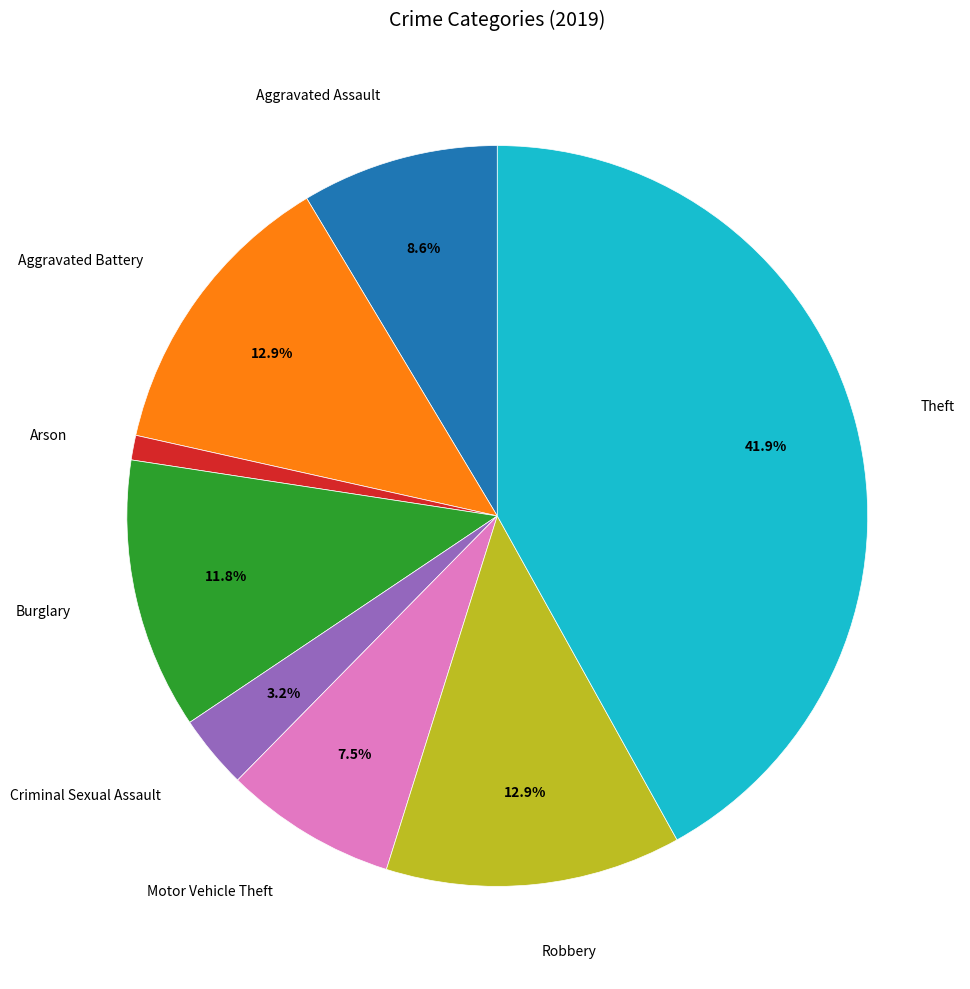

Is there a majority slice in this chart?

No